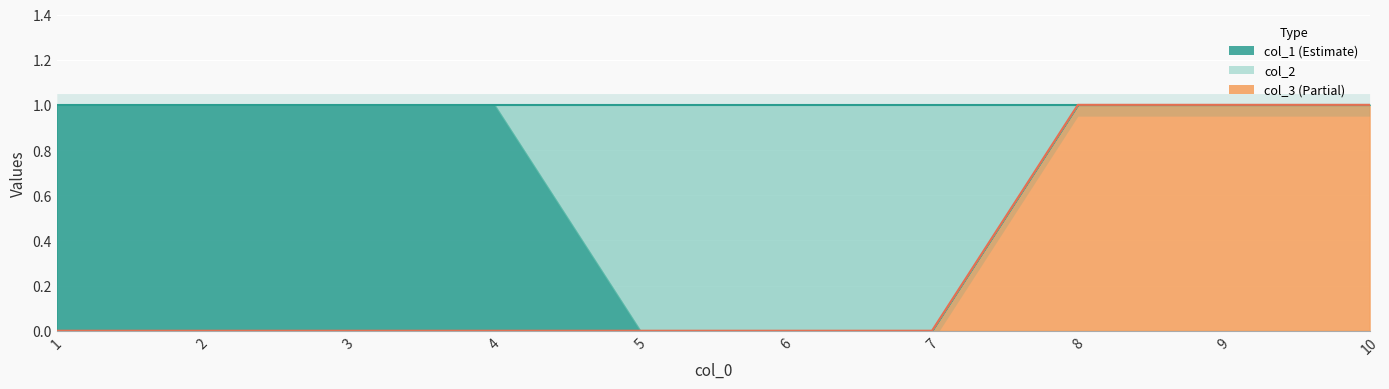

What is the difference between the maximum and minimum values in the col_3 series?

1